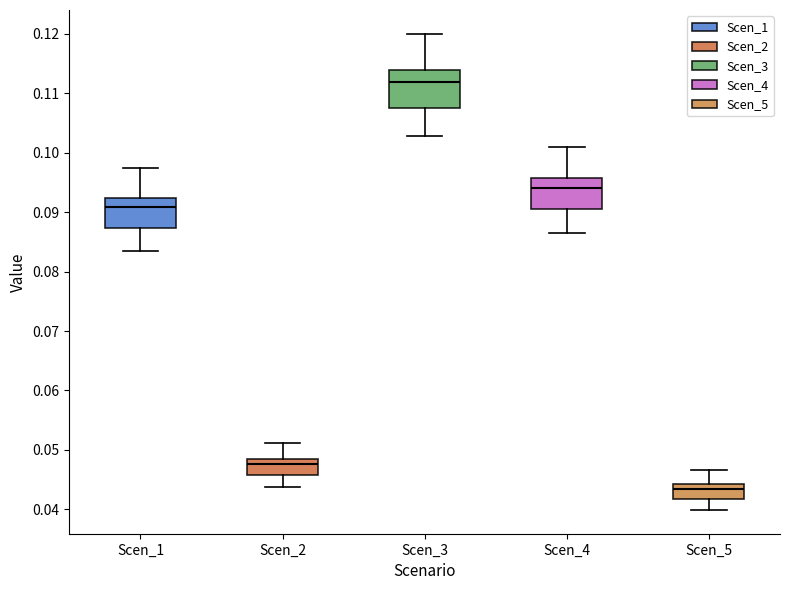

Which box's median line is the lowest?

Scen_5